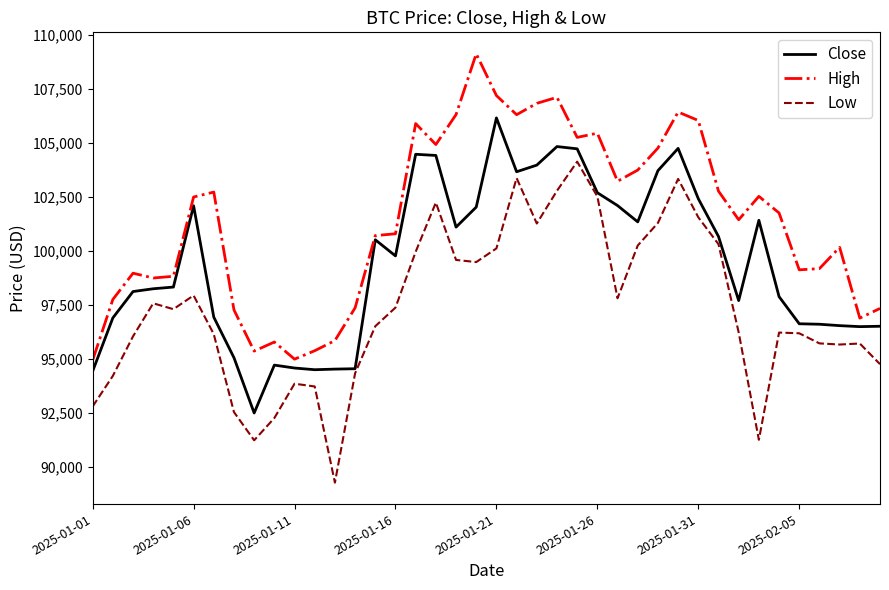

Rank the series by their maximum value, from highest to lowest.

High, Close, Low